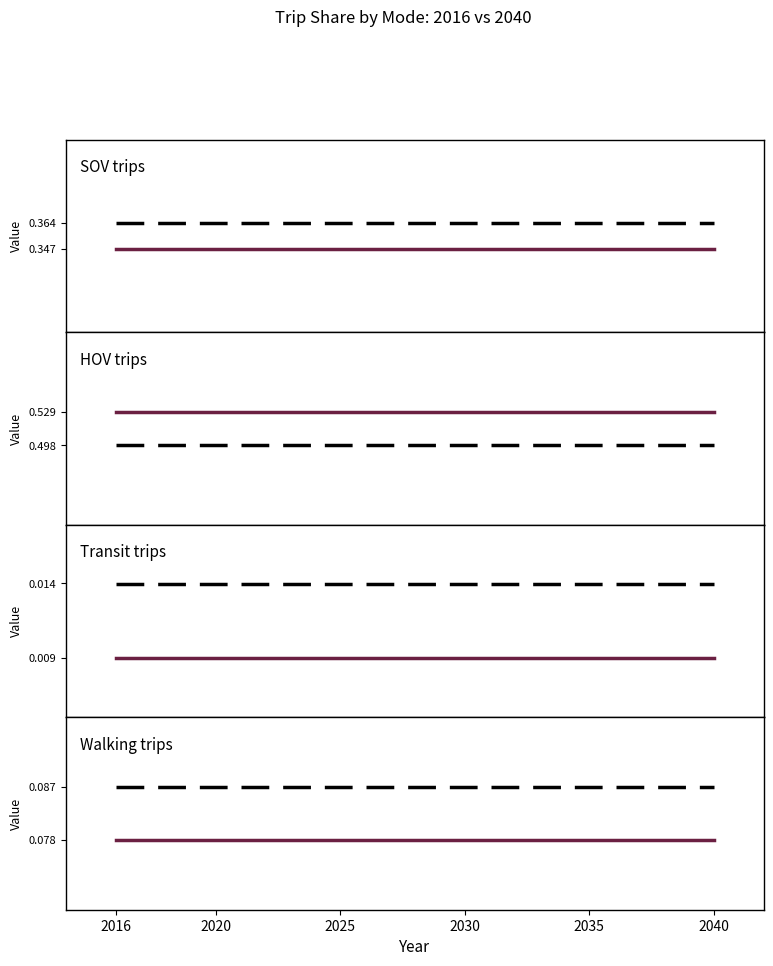

Reading left to right, what are all the values shown in this chart?

SOV_TOT_RES_share: 0.3	0.4
HOV_TOT_RES_share: 0.5	0.5
TRN_TOT_RES_share: 0.0	0.0
WLK_TOT_RES_share: 0.1	0.1